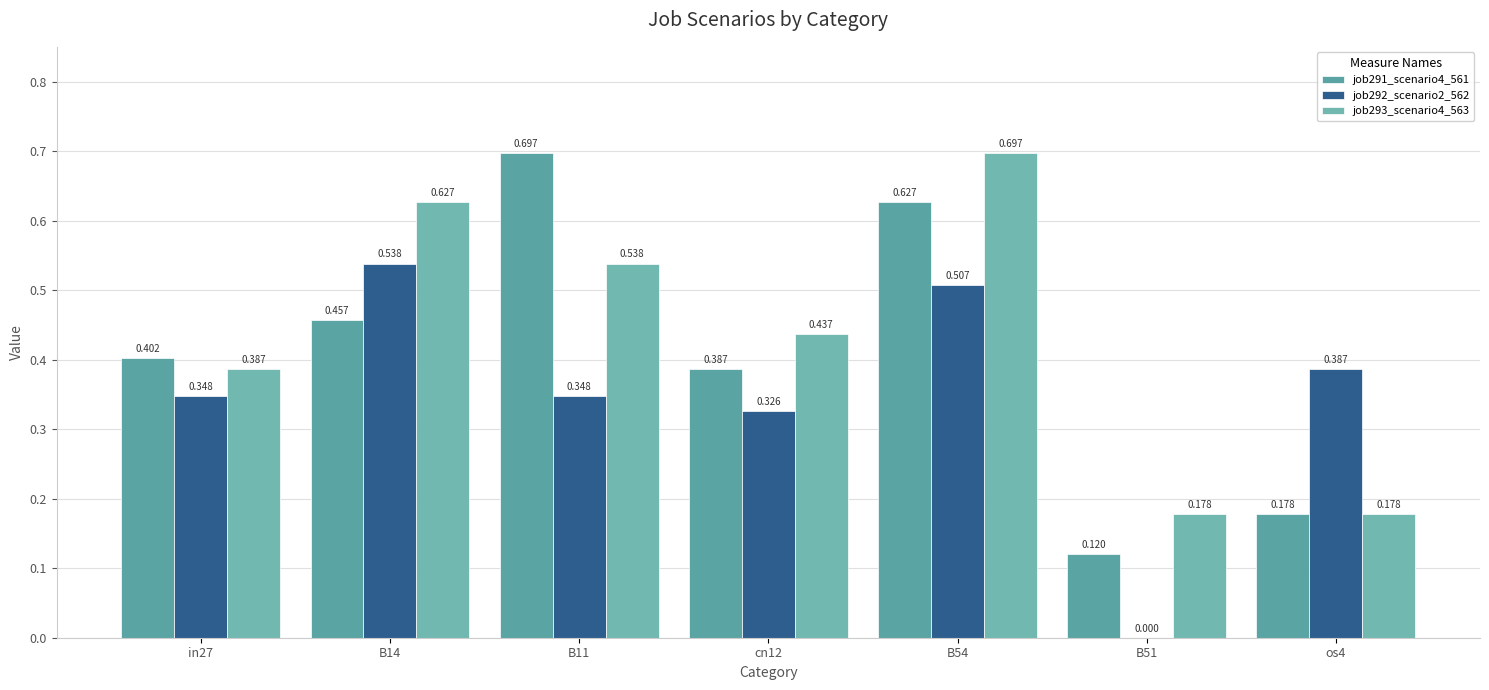

What is the value of the job292_scenario2_562 bar at the 1st from the left?

0.3